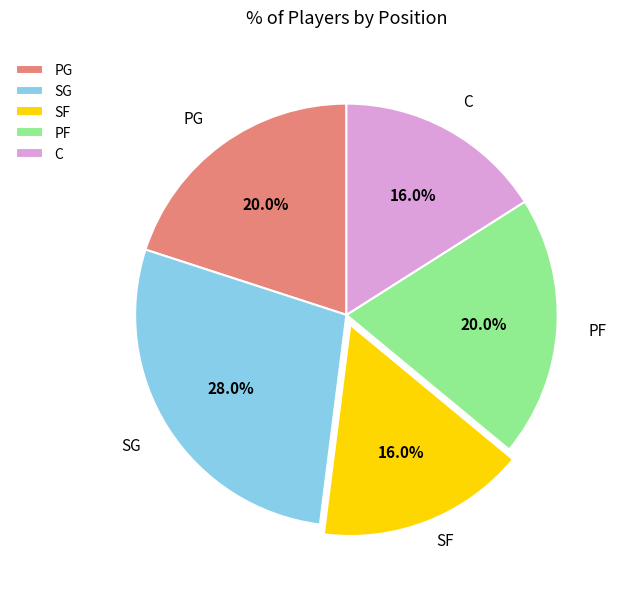

Between PG and C, which is larger?

PG